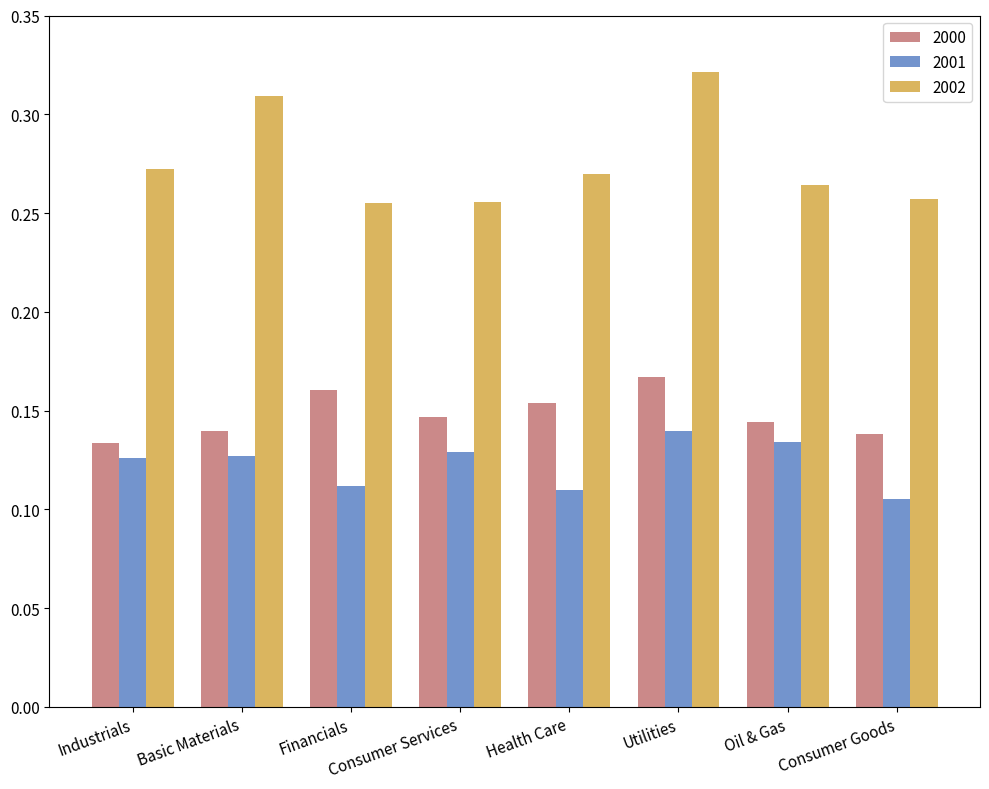

At which label does 2001 reach its minimum?

Consumer Goods